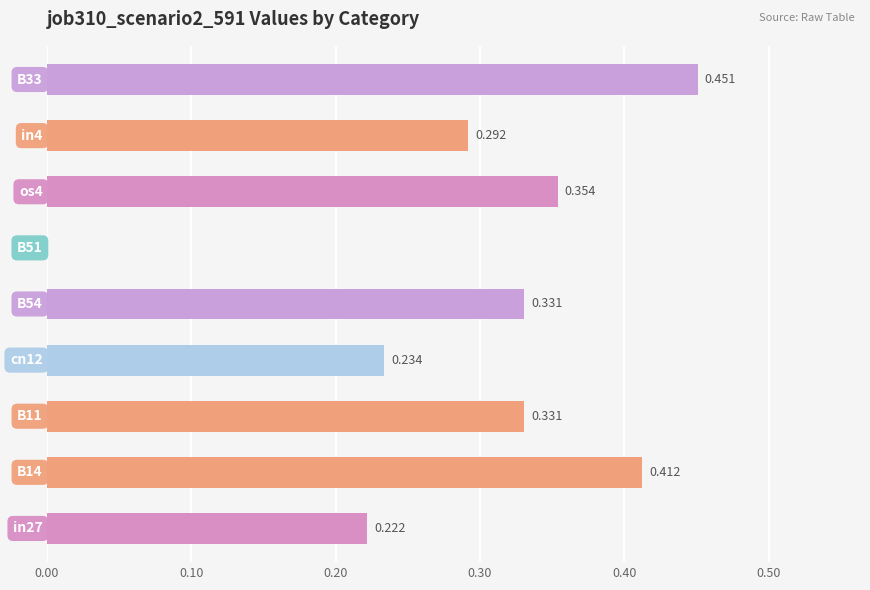

How many values are between 0 and 1?

9